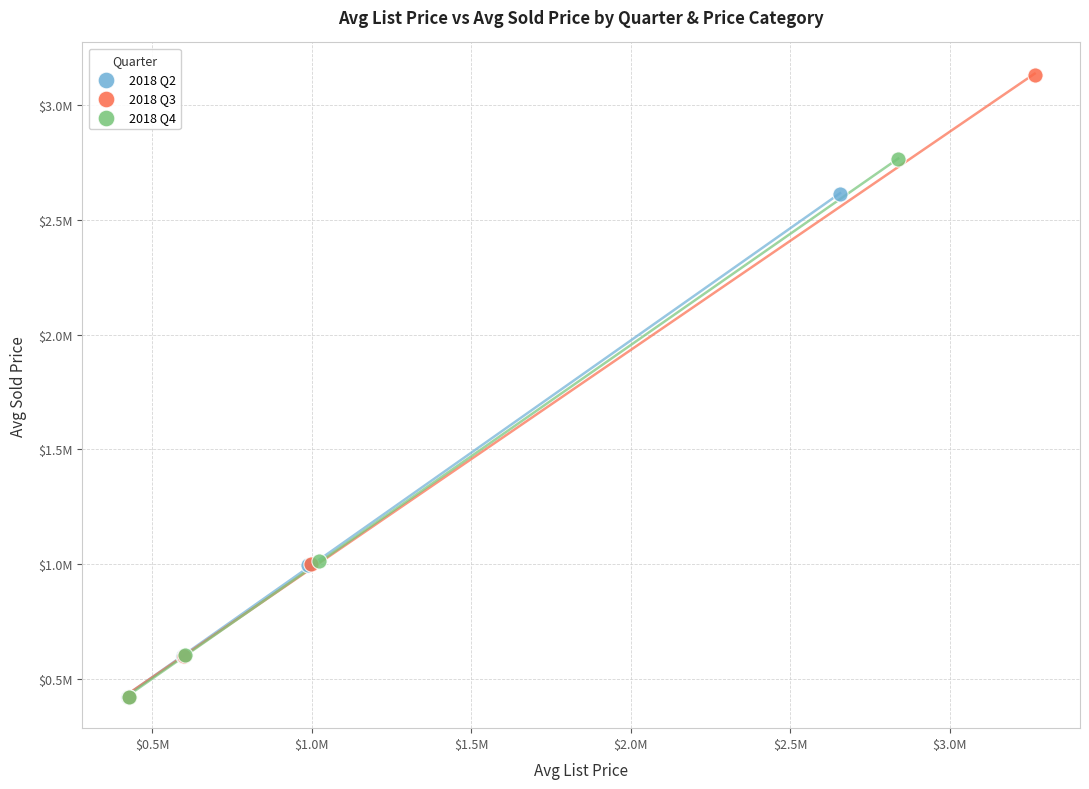

What are all the series names shown in the legend?

2018 Q2, 2018 Q3, 2018 Q4